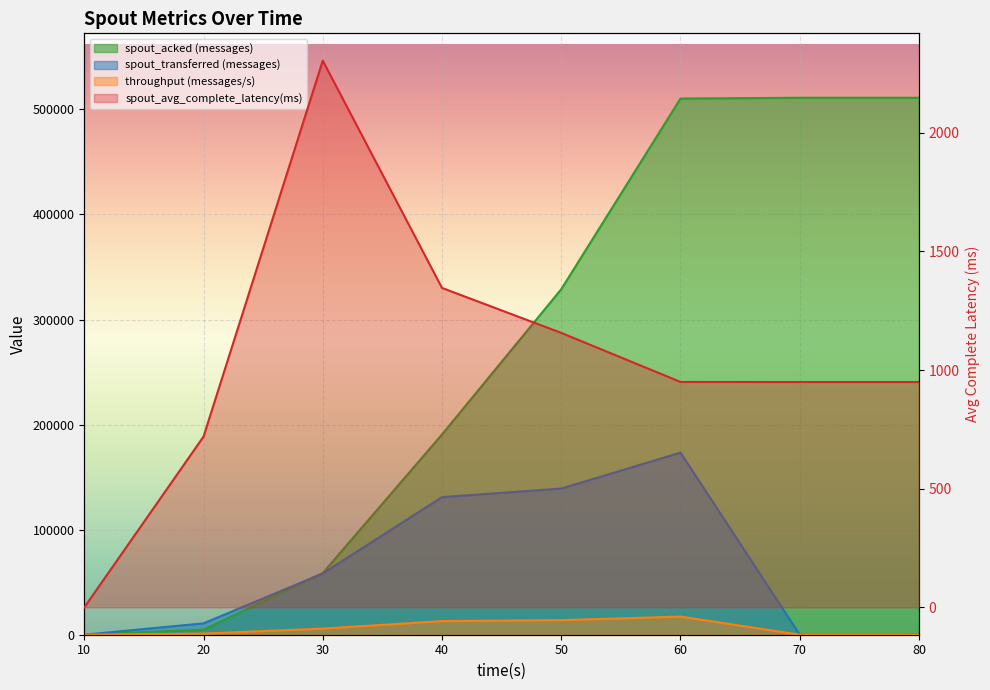

Reading right to left, list all the values displayed in this chart.

spout_acked (messages): 511040.0	511040.0	510300.0	328840.0	190600.0	58700.0	4800.0	0.0
spout_transferred (messages): 0.0	0.0	173300.0	139080.0	130960.0	58280.0	10820.0	0.0
transferred (messages): 0.0	0.0	17267.0	13853.0	12966.0	5812.0	1070.0	0.0
spout_avg_complete_latency(ms): 949.6	949.6	949.9	1156.6	1346.0	2303.6	719.6	0.0